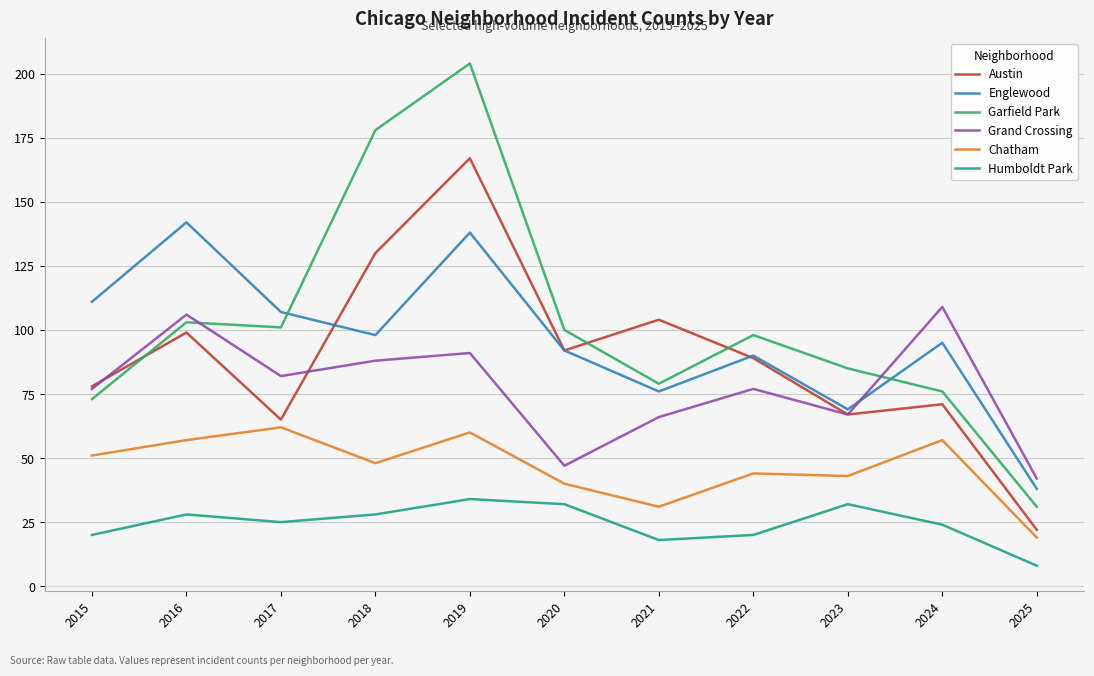

What is the spread (max minus min) of values at 2020?

68